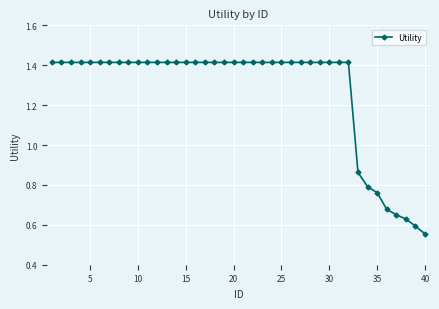

Count the values in the range 1 to 2.

32